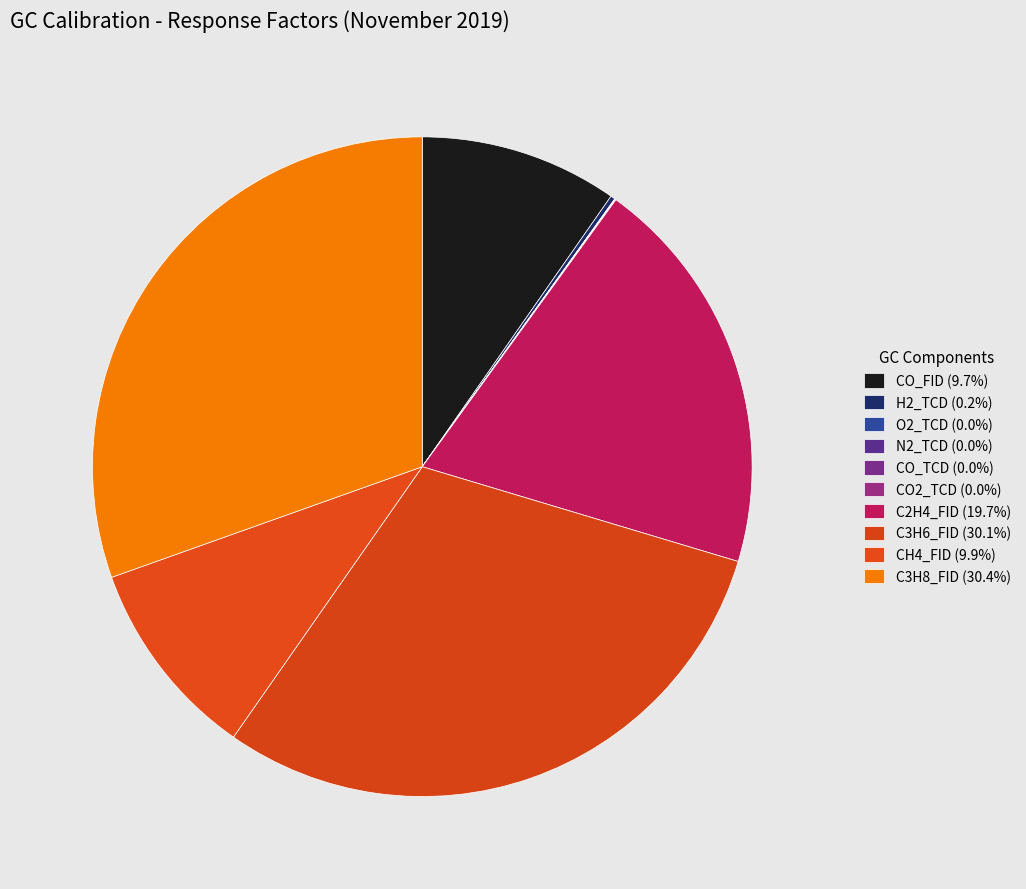

The C3H8_FID slice represents 30% of the pie. True or false?

True